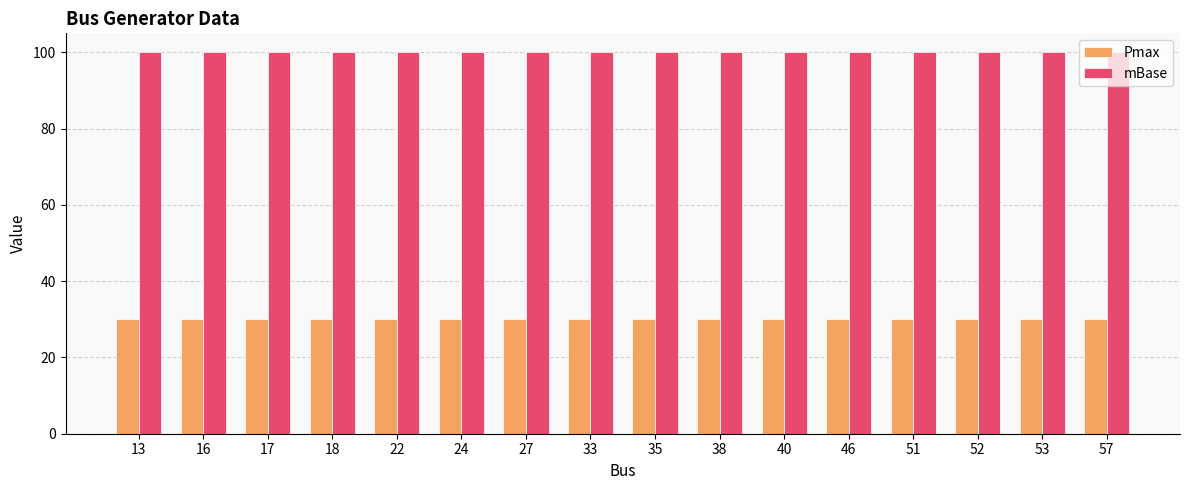

What is the highest value of the Pmax series?

30